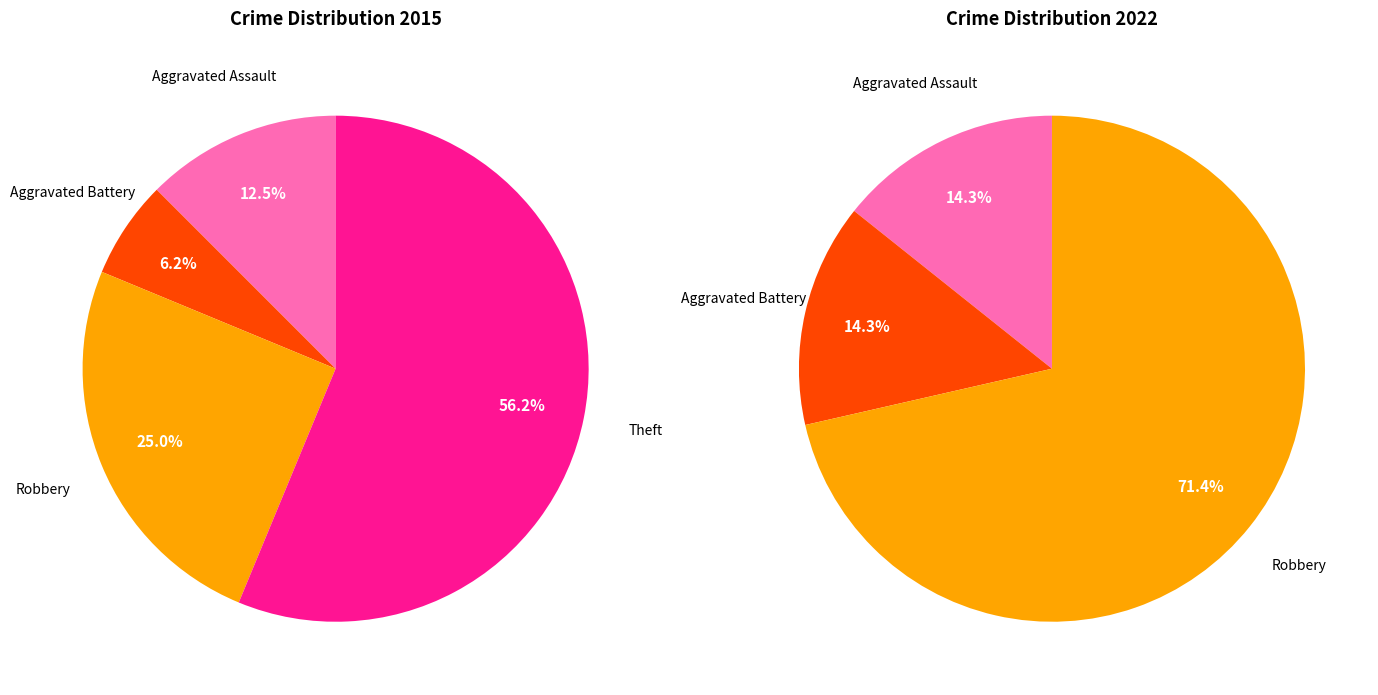

To the nearest percent, what is the average slice percentage?

25%